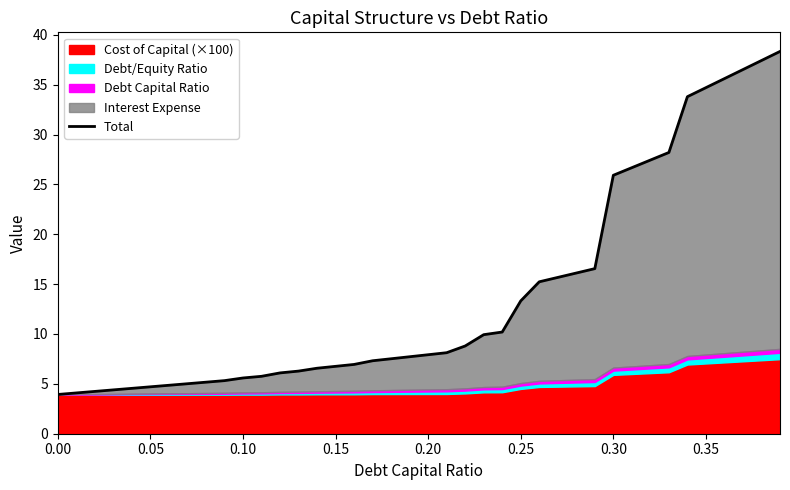

True or false: the data shows 15.5 at 38.

False